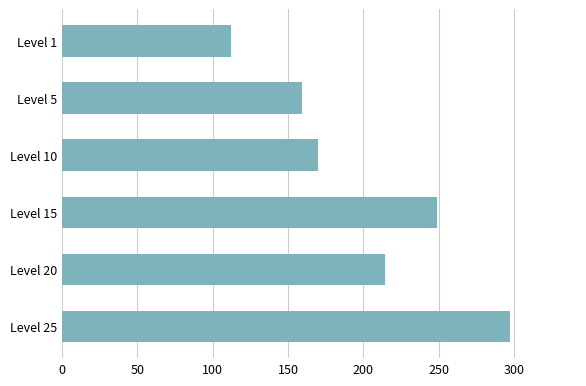

How many series are shown in this chart?

1